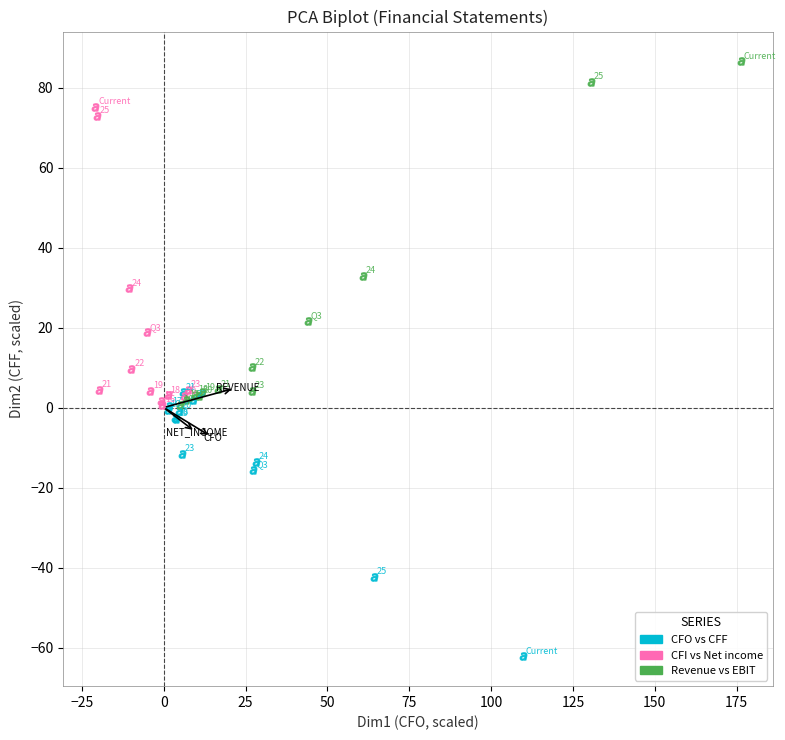

What are all the series names shown in the legend?

CFO vs CFF, CFI vs Net income, Revenue vs EBIT